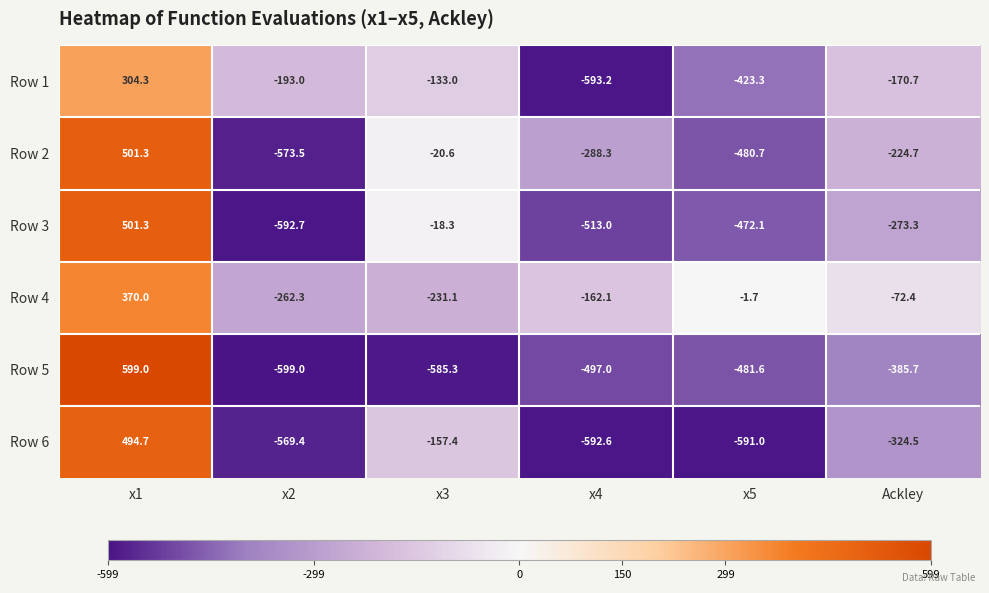

At how many categories does at least one series exceed 554?

1